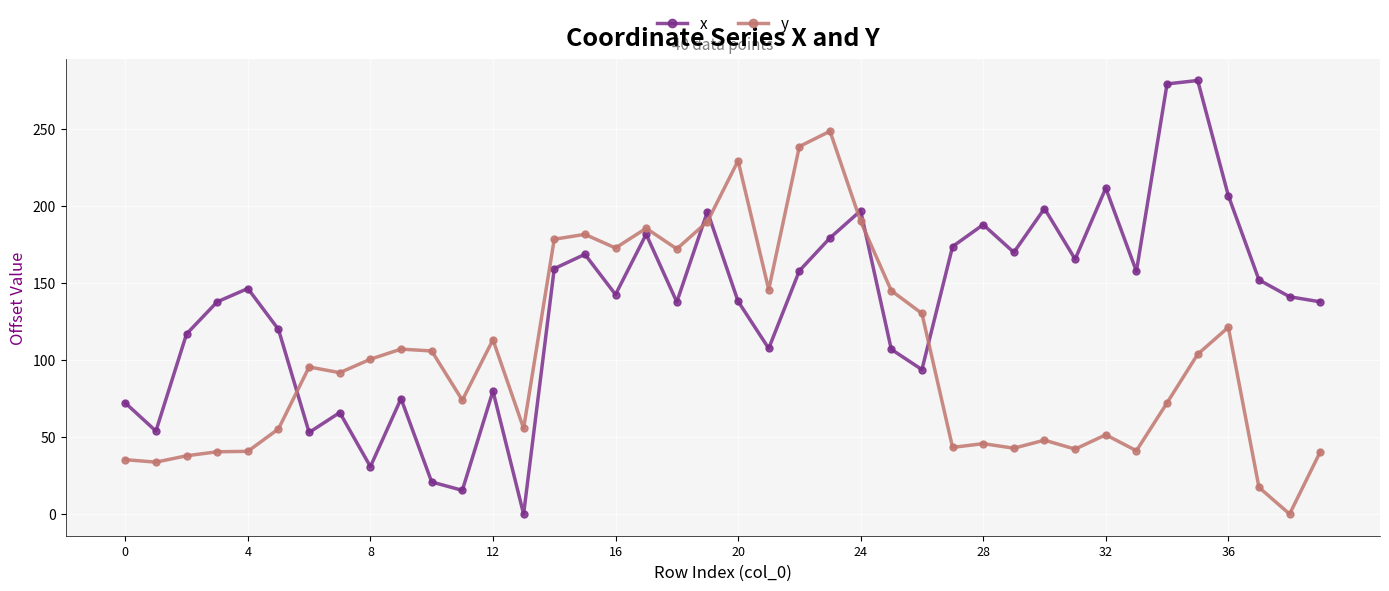

What are all the series names shown in the legend?

x, y